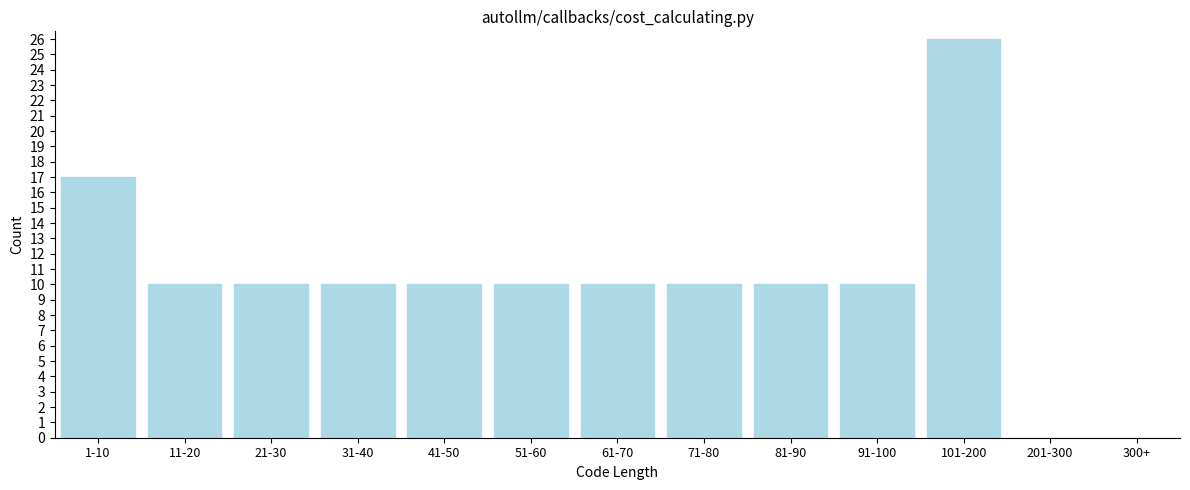

Reading left to right, list all the values displayed in this chart.

1-10=17	11-20=10	21-30=10	31-40=10	41-50=10	51-60=10	61-70=10	71-80=10	81-90=10	91-100=10	101-200=26	201-300=0	300+=0